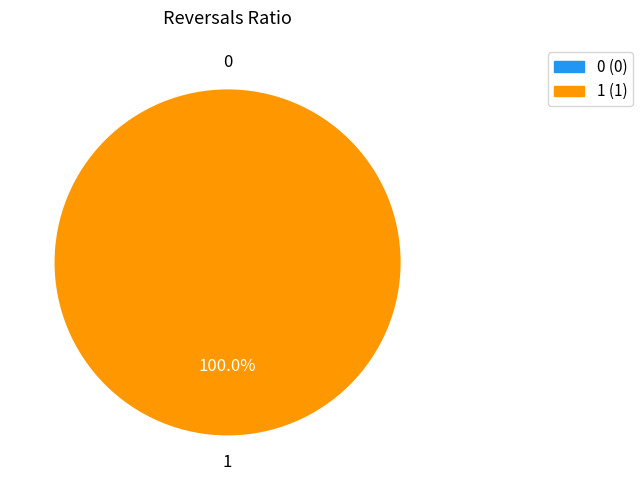

What is the total percentage of 0 and 1?

100.0%